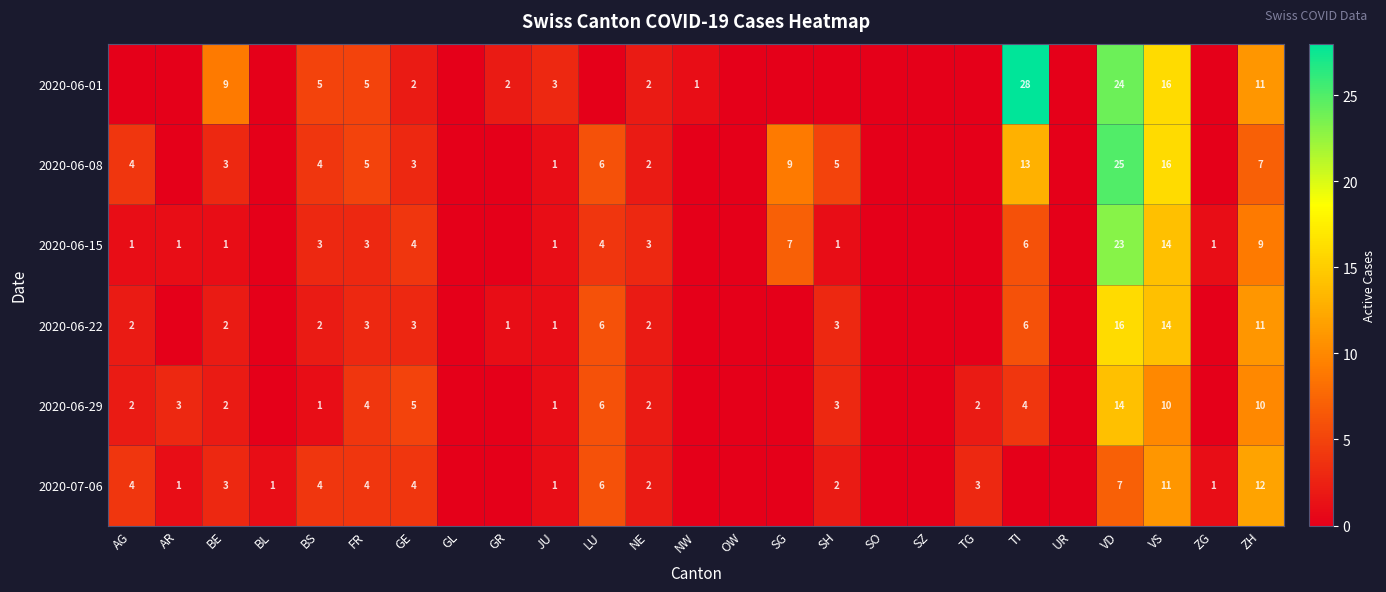

The 2020-07-06 series shows 7 at VD. True or false?

True